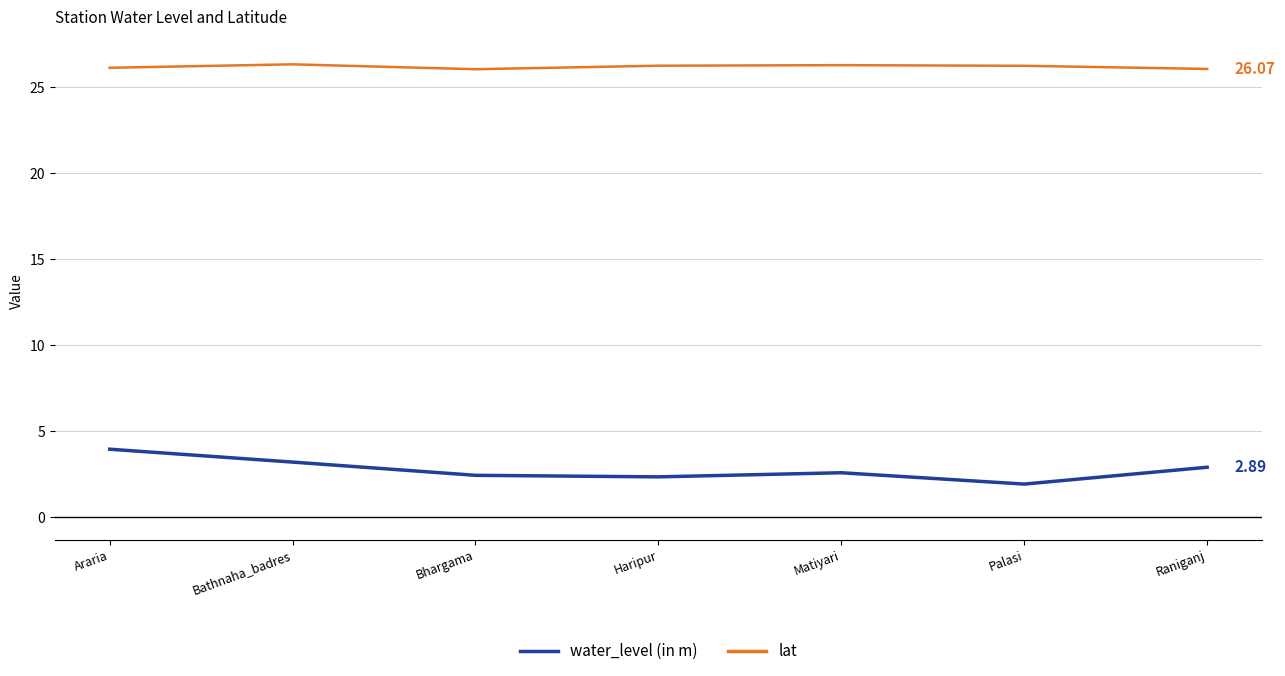

At Matiyari, list the series in order from largest to smallest.

lat, water_level (in m)